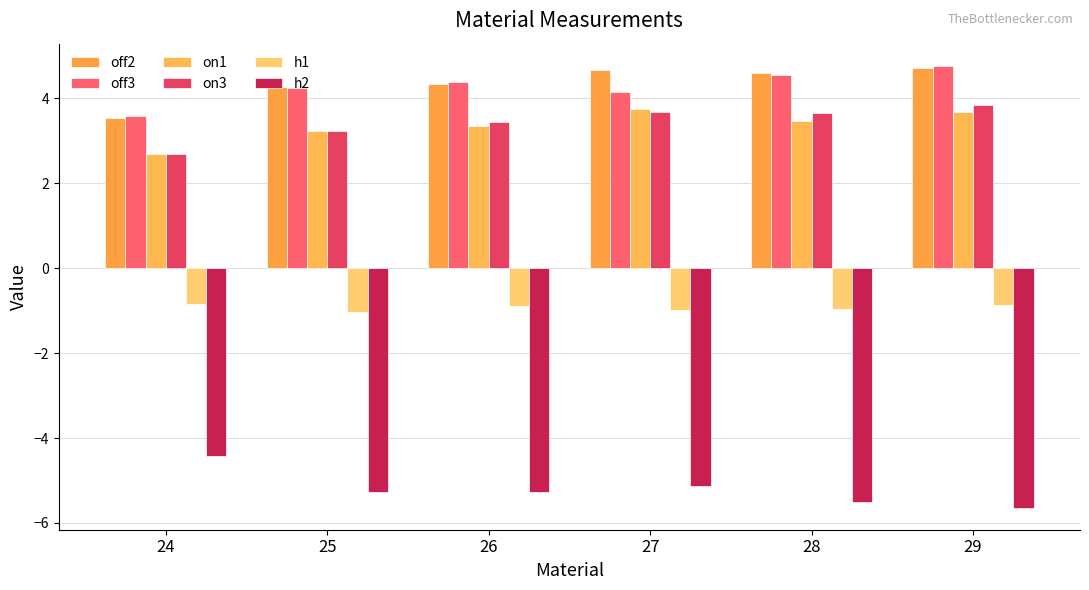

At which category is the sum across all series the highest?

29